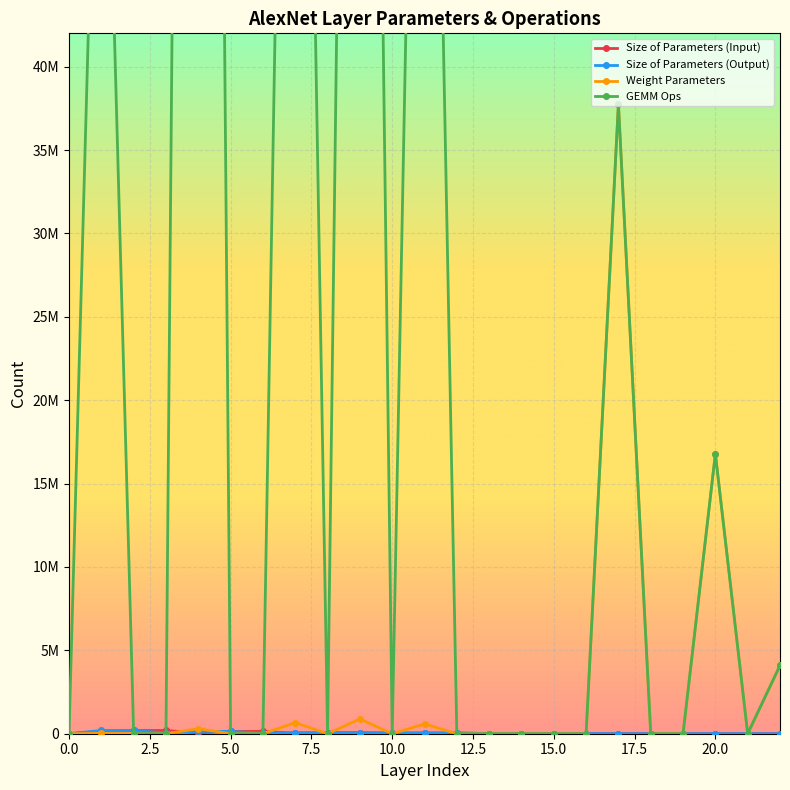

Which series has the largest range (max minus min)?

GEMM Ops